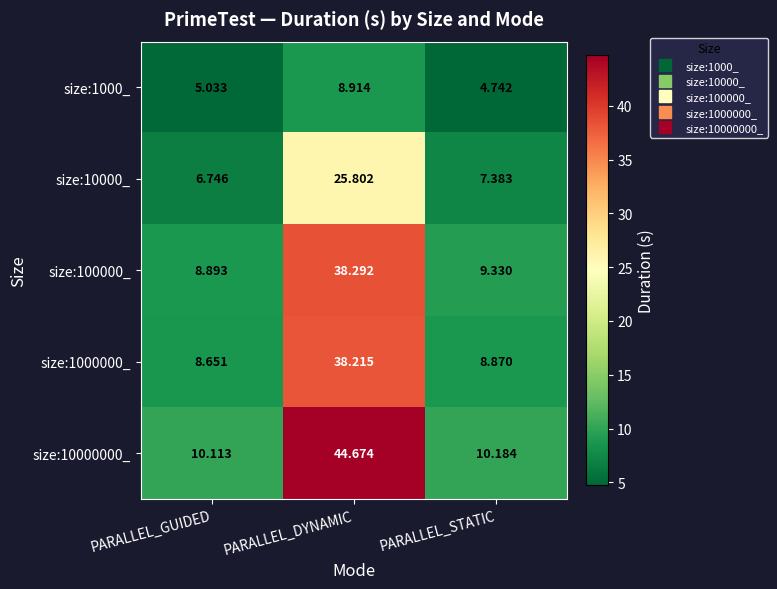

Which category has the highest value in the size:1000_ series?

PARALLEL_DYNAMIC